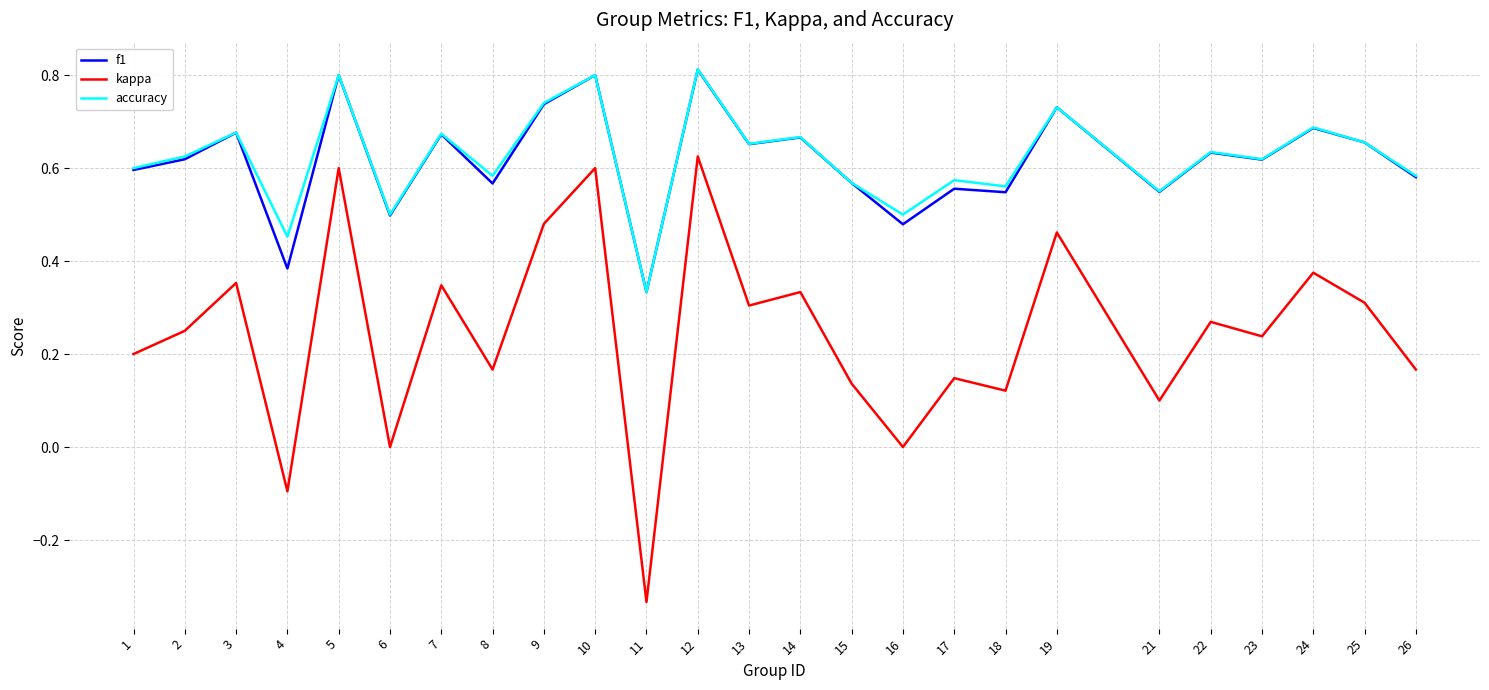

Count the accuracy values in the range 0 to 1.

25